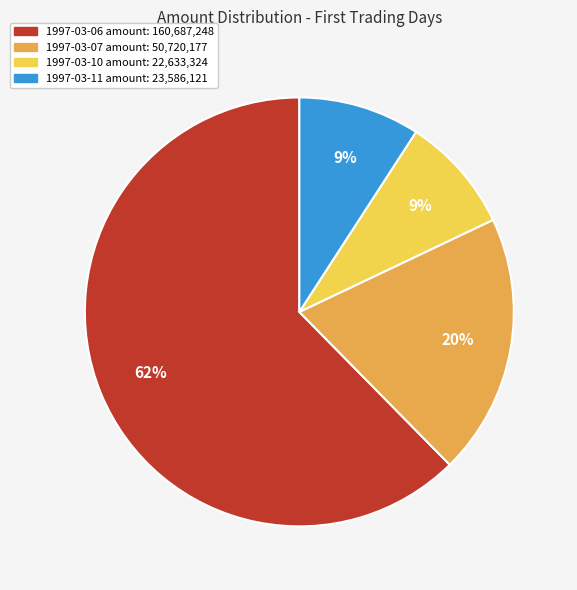

What is the largest slice in the pie chart?

1997-03-06